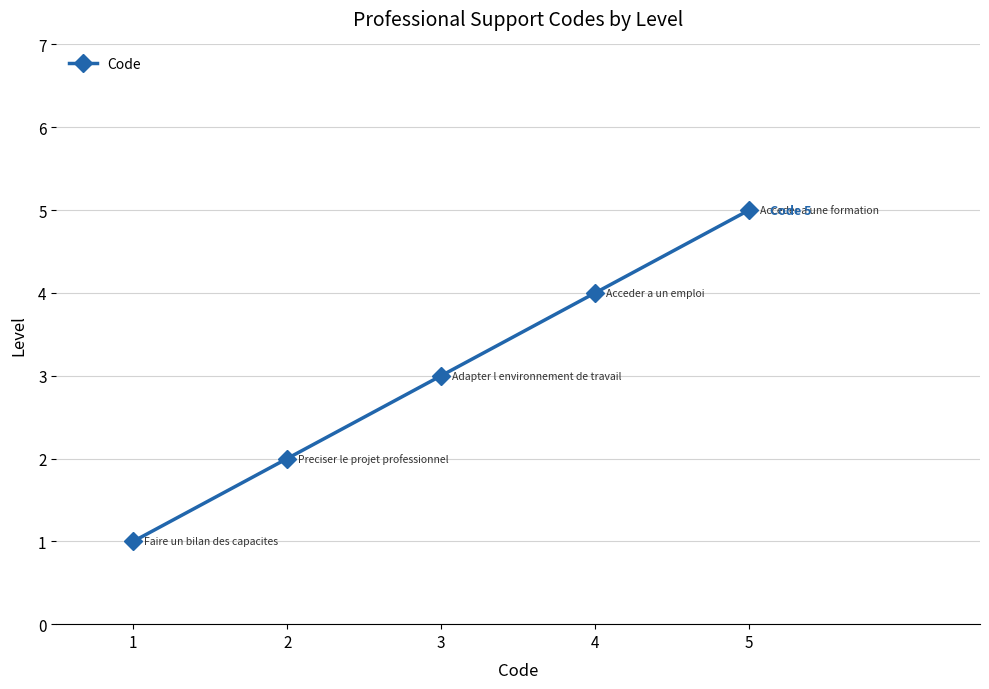

What is the value of the 2nd point from the left?

2